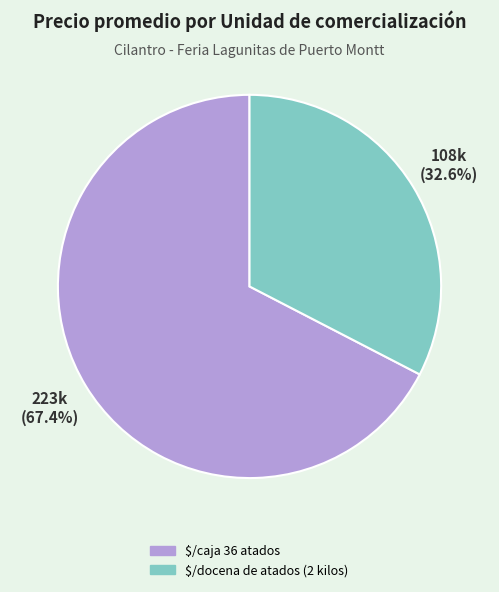

What is the largest slice in the pie chart?

$/caja 36 atados